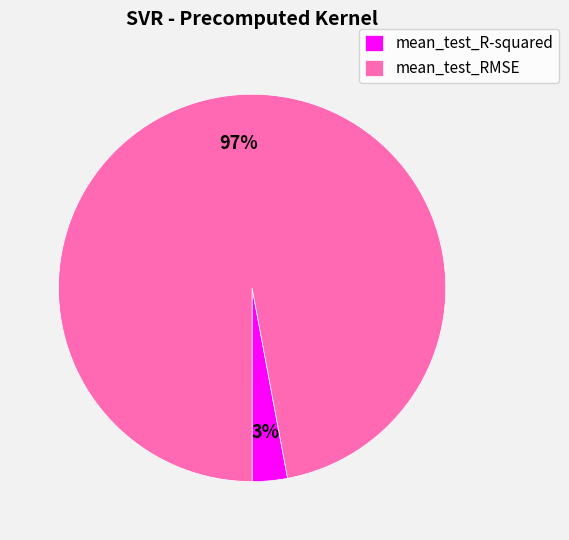

True or false: mean_test_RMSE accounts for 97% of the total.

True